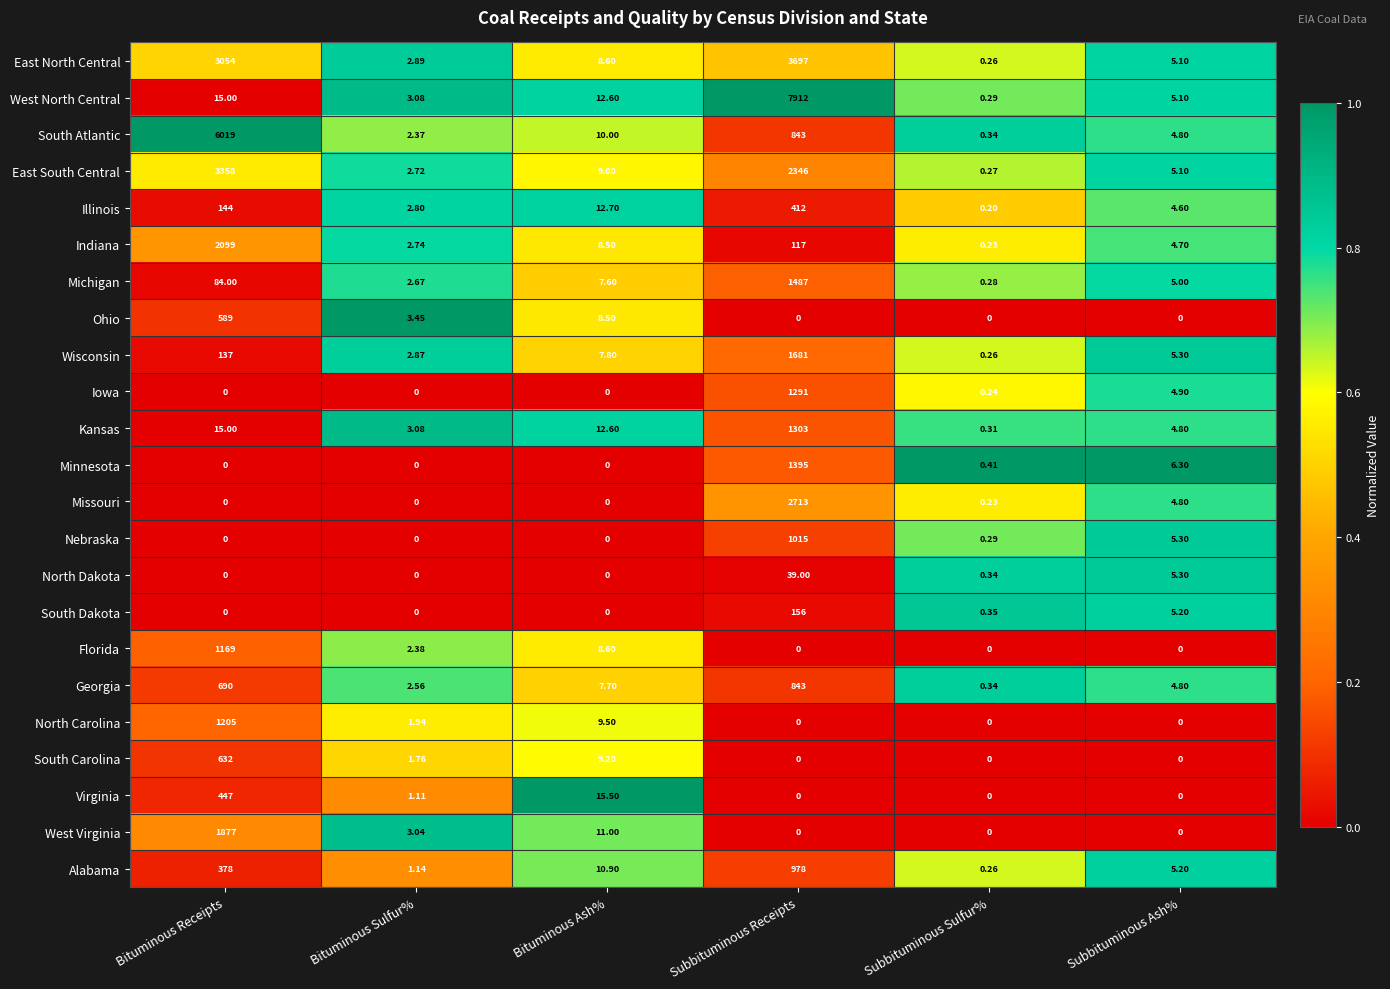

At which category is the sum across all series the highest?

Subbituminous Receipts